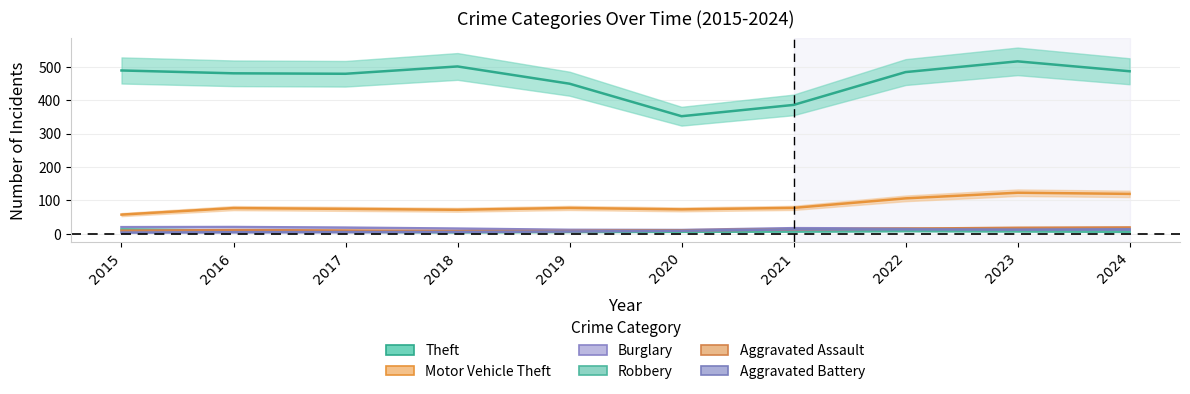

Is the value of Burglary at 2024 greater than the value of Robbery at 2021?

Yes